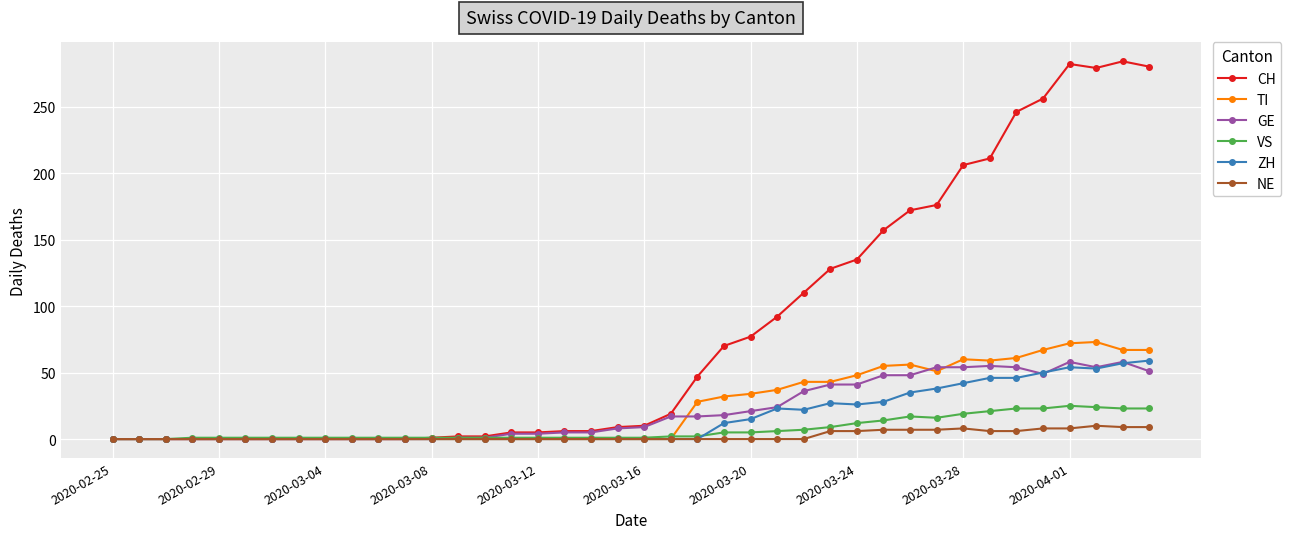

How many data points in ZH are above 0?

17